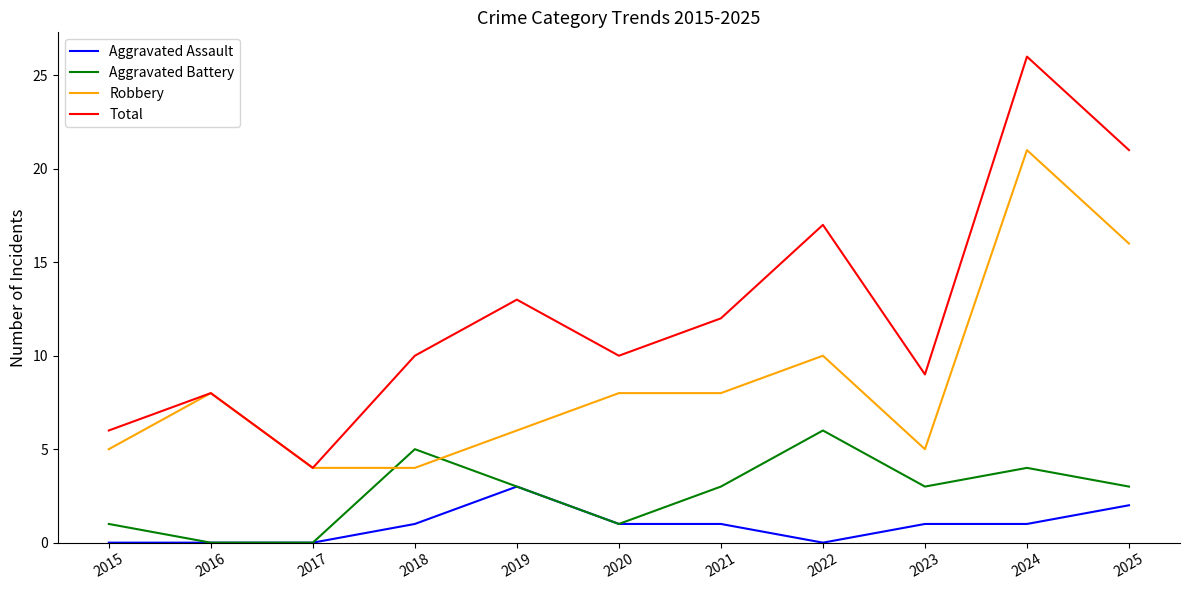

Where is the first local maximum for Total?

2016